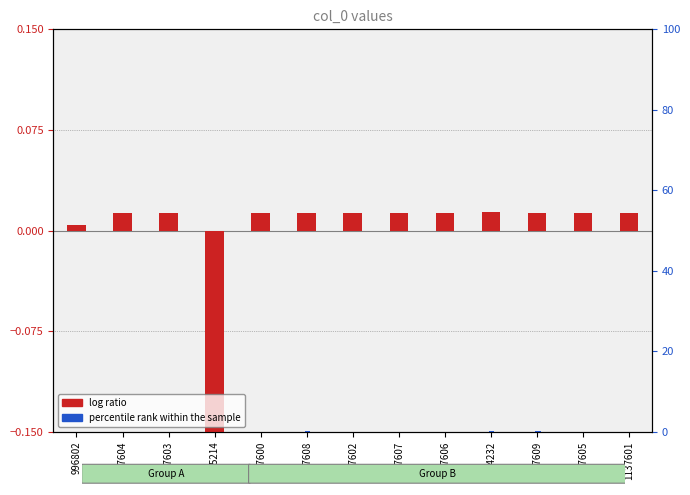

Which series changed the most between 1137602 and 1137601?

percentile rank within the sample